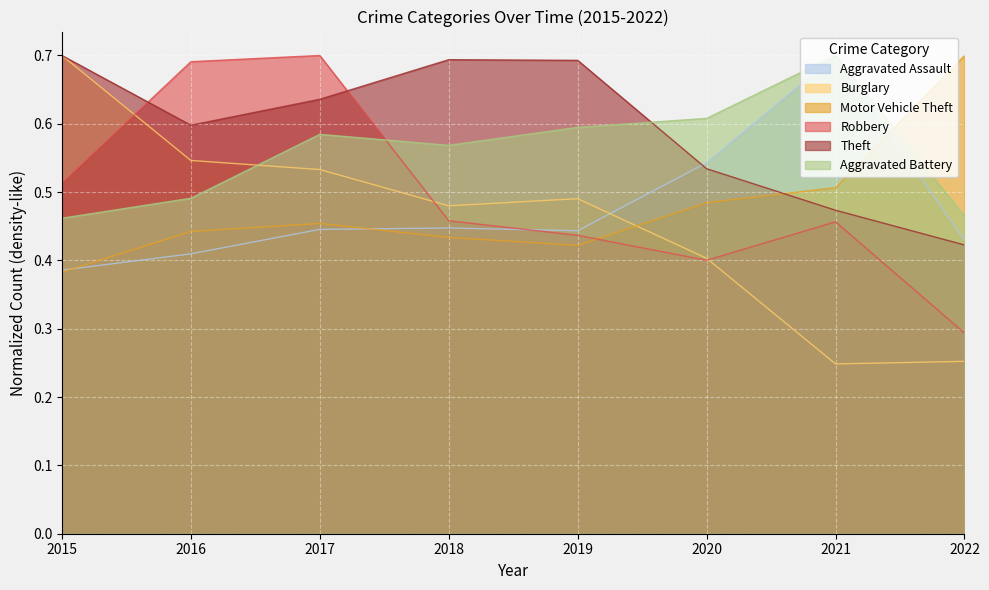

Which has a higher value, 2015 or 2019?

2019